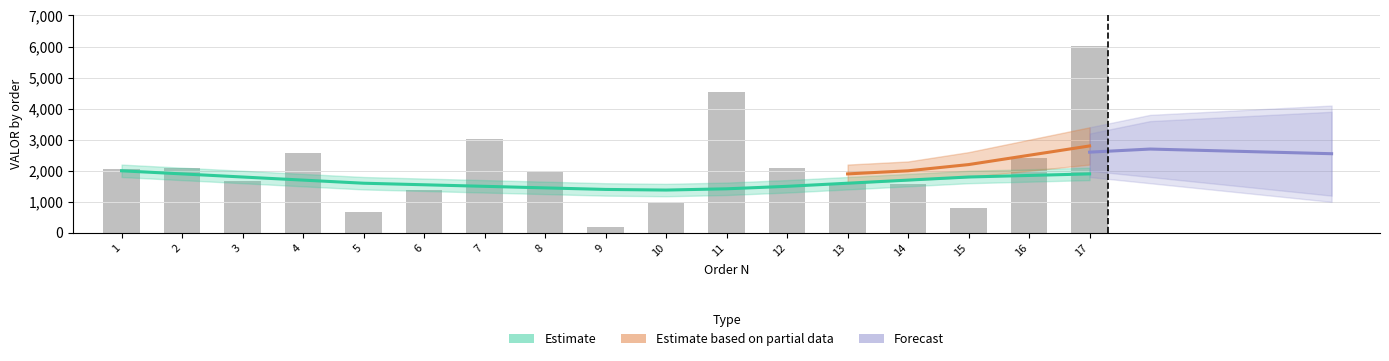

How many bars are there in total?

17